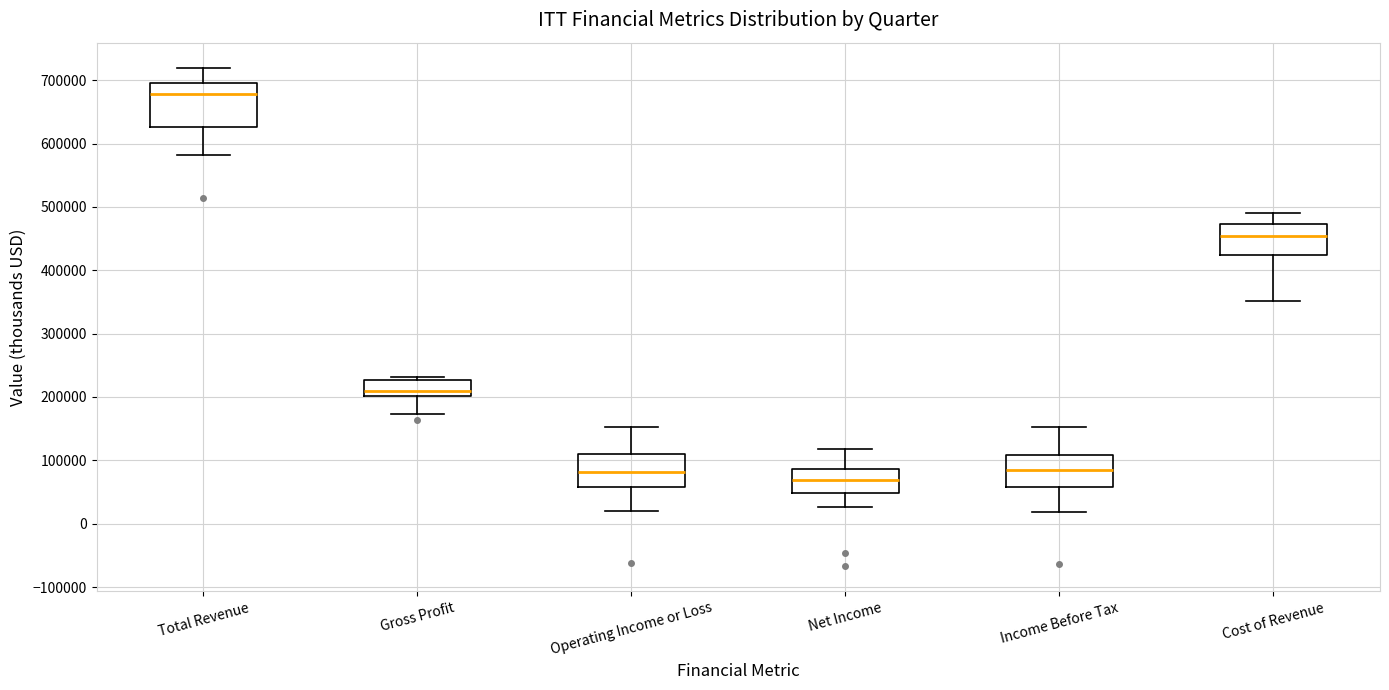

Reading left to right, transcribe this box plot: for each box, give where its median line is, the range the box spans, and where its two whiskers end, as read against the y-axis. The values are not printed on the chart, so give them approximately, as read against the axis.

Total Revenue: median 680000, box 630000 to 700000, whiskers 580000 to 720000
Gross Profit: median 210000, box 200000 to 230000, whiskers 170000 to 230000 (just above the box's upper edge)
Operating Income or Loss: median 80000, box 60000 to 110000, whiskers 20000 to 150000
Net Income: median 70000, box 50000 to 90000, whiskers 30000 to 120000
Income Before Tax: median 80000, box 60000 to 110000, whiskers 20000 to 150000
Cost of Revenue: median 450000, box 420000 to 470000, whiskers 350000 to 490000